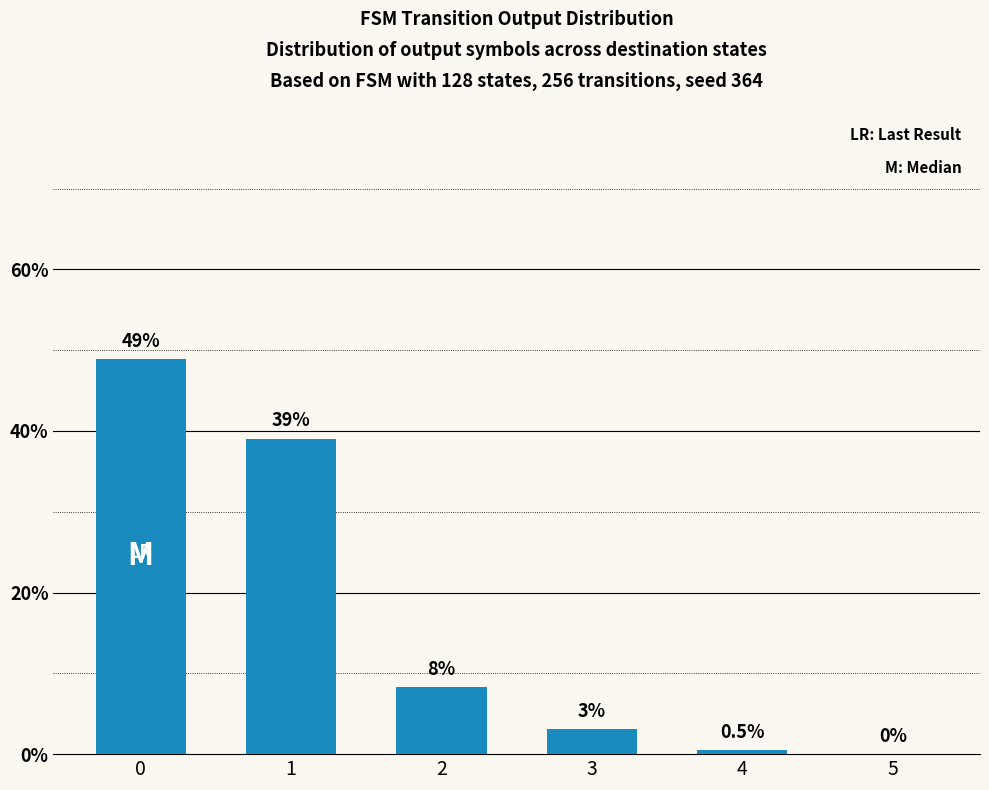

Are the bars horizontal?

No